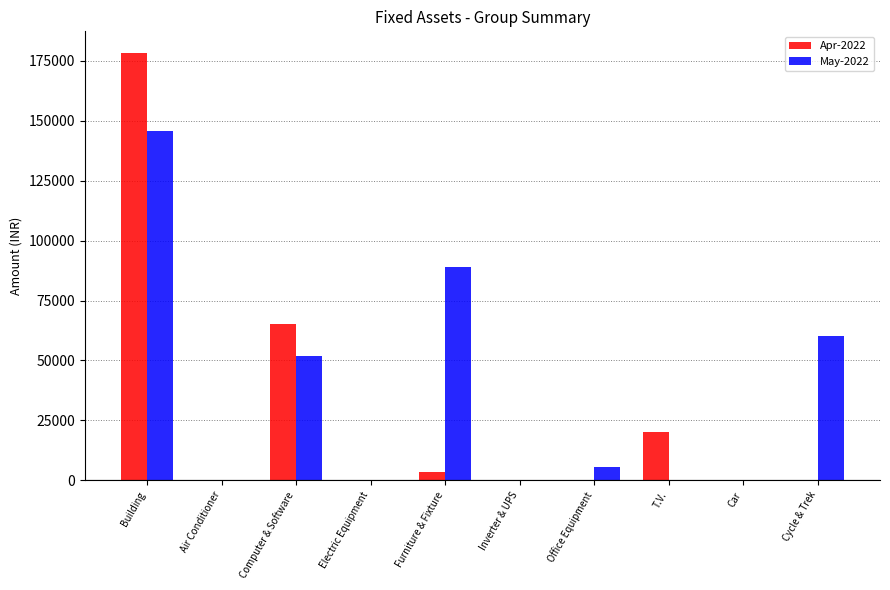

Which category has the highest value across all series?

Building